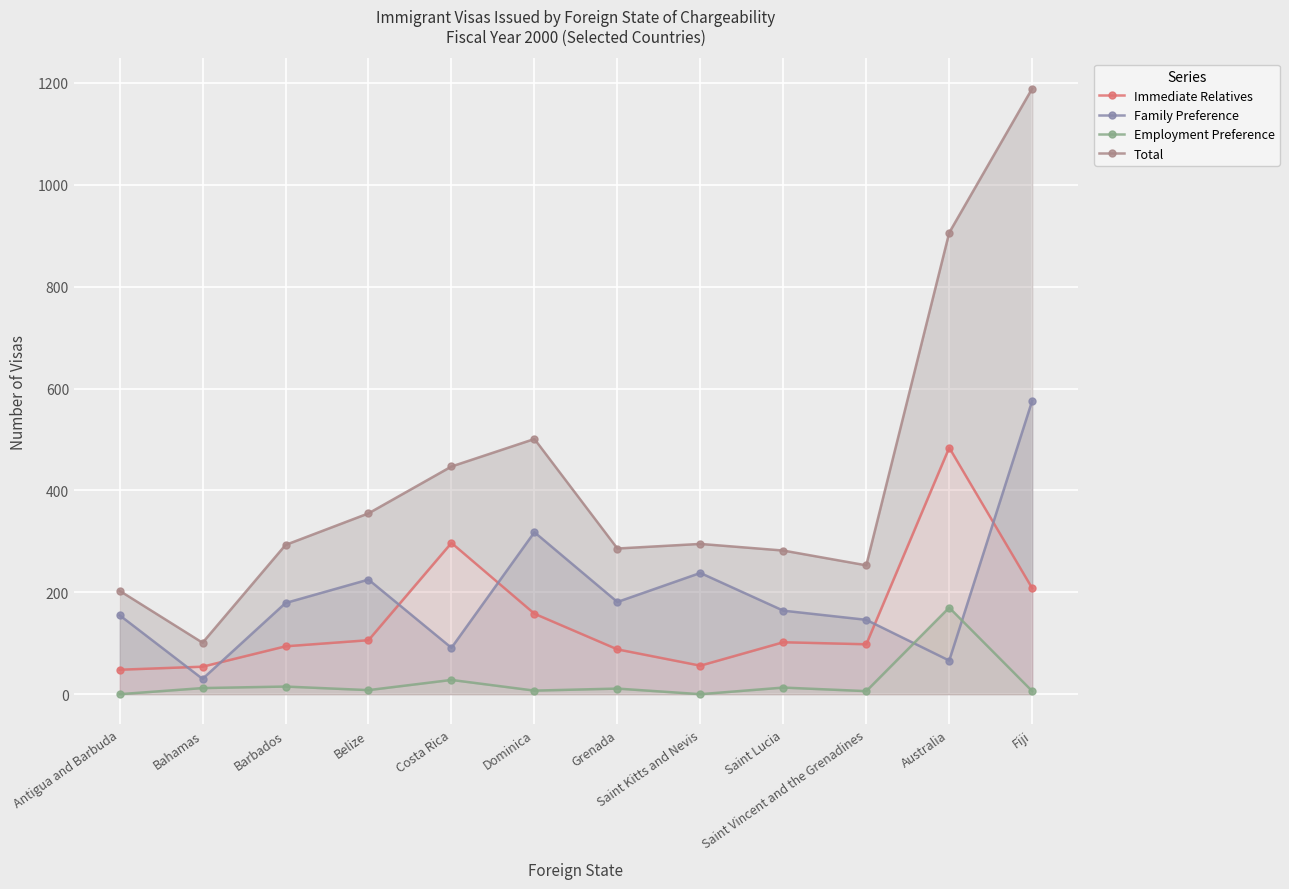

What is the maximum value for Immediate Relatives?

484